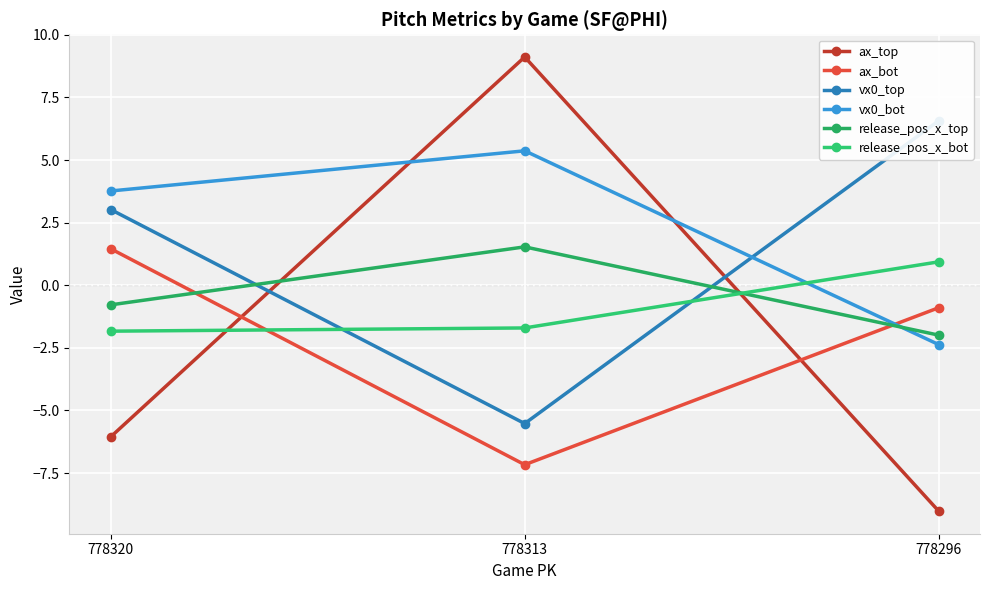

What is the difference between the maximum and minimum values in the ax_top series?

18.1